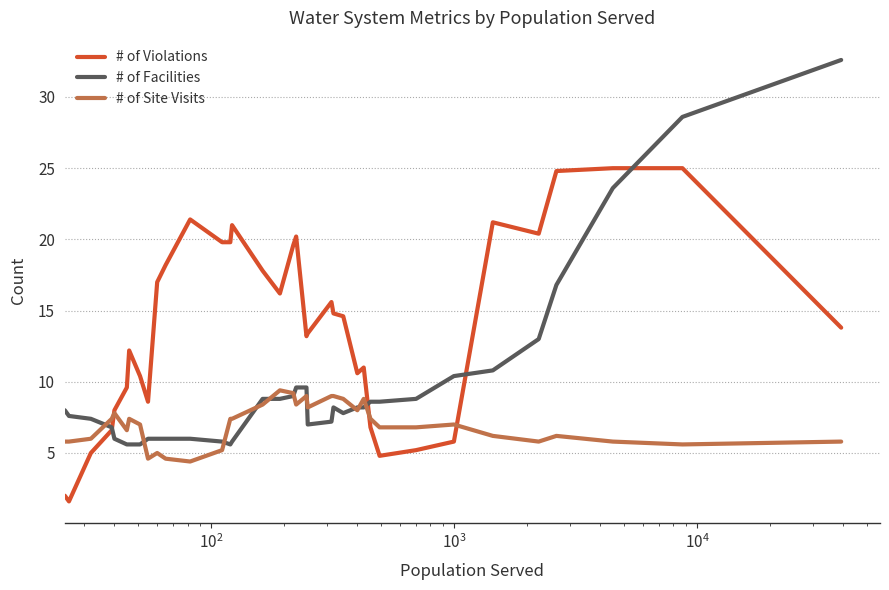

What is the maximum value for # of Facilities?

32.6